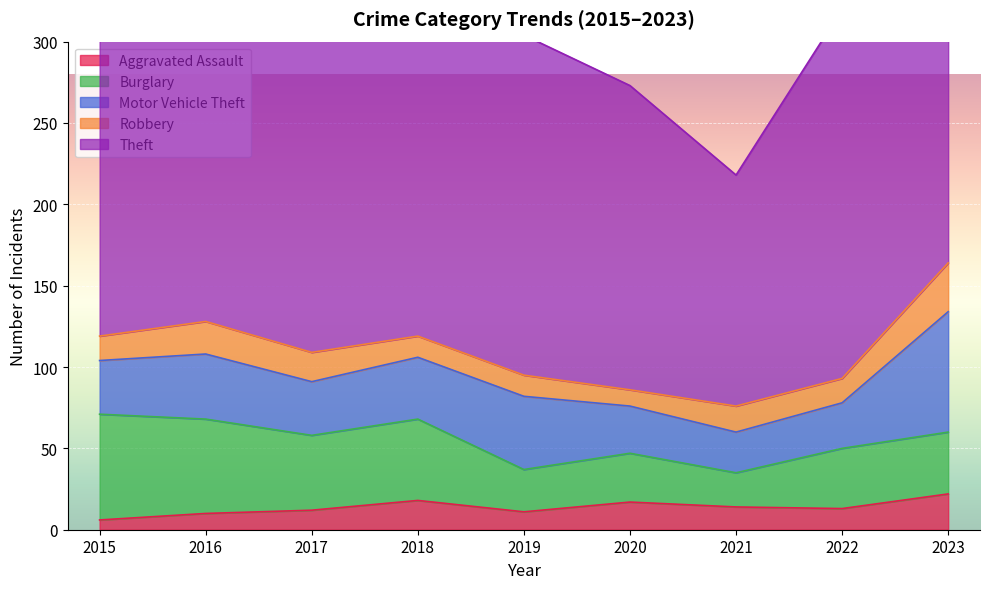

What is the smallest value displayed?

6